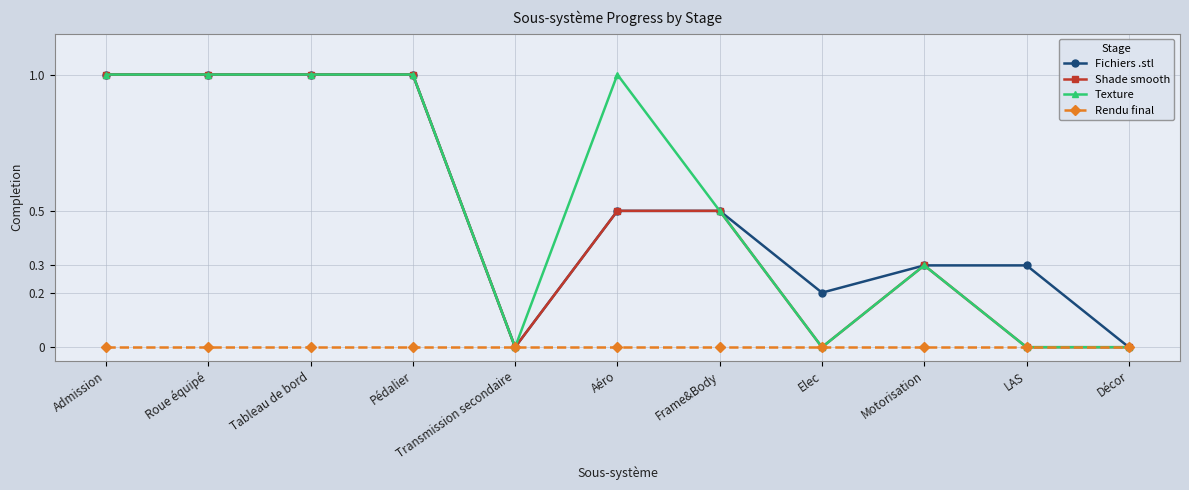

The value of Shade smooth at LAS is 0.0. True or false?

True